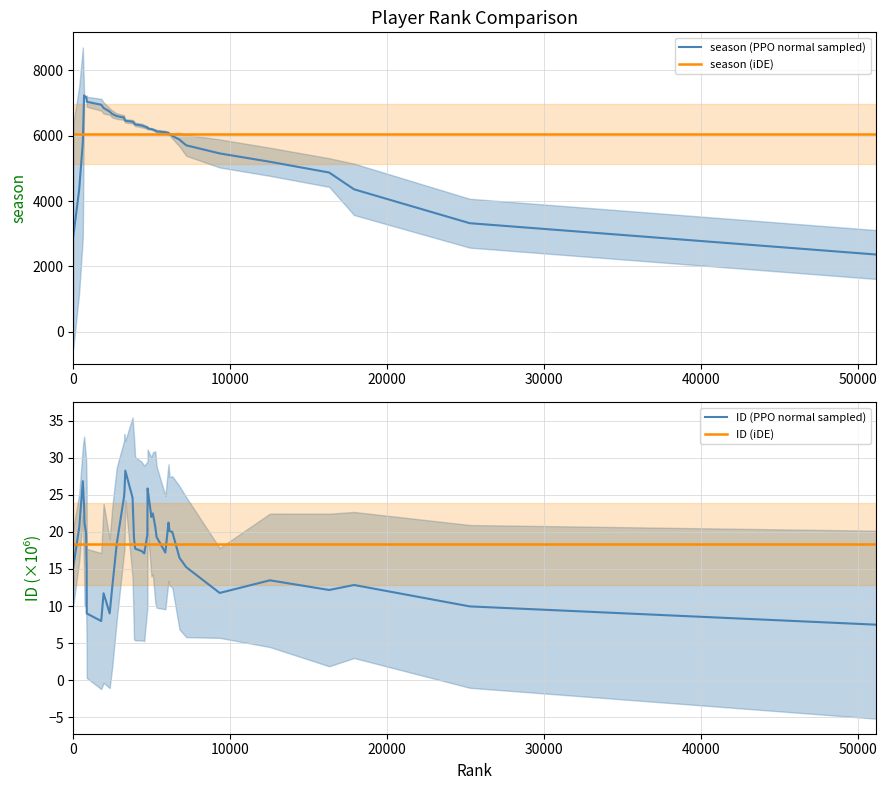

The ID (iDE) series shows 33.0 at 15. True or false?

False